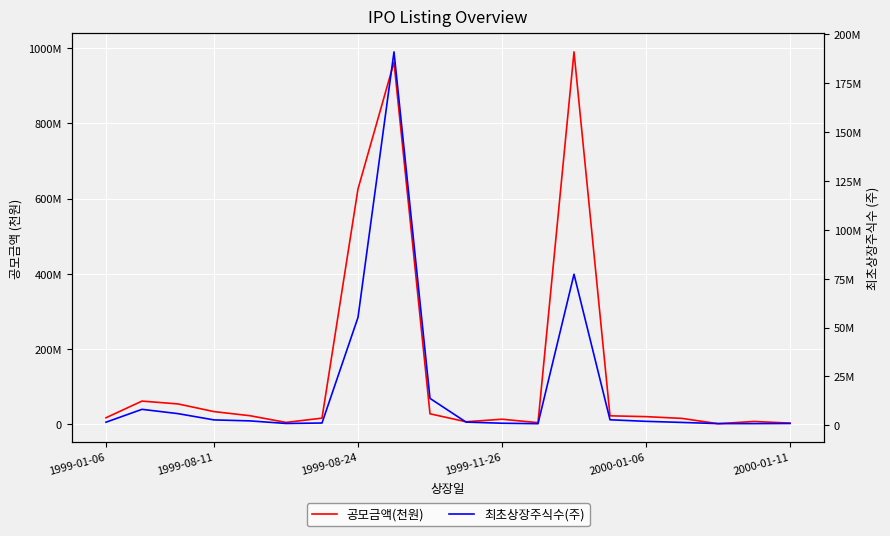

What is the minimum value for 공모금액(천원)?

1440000